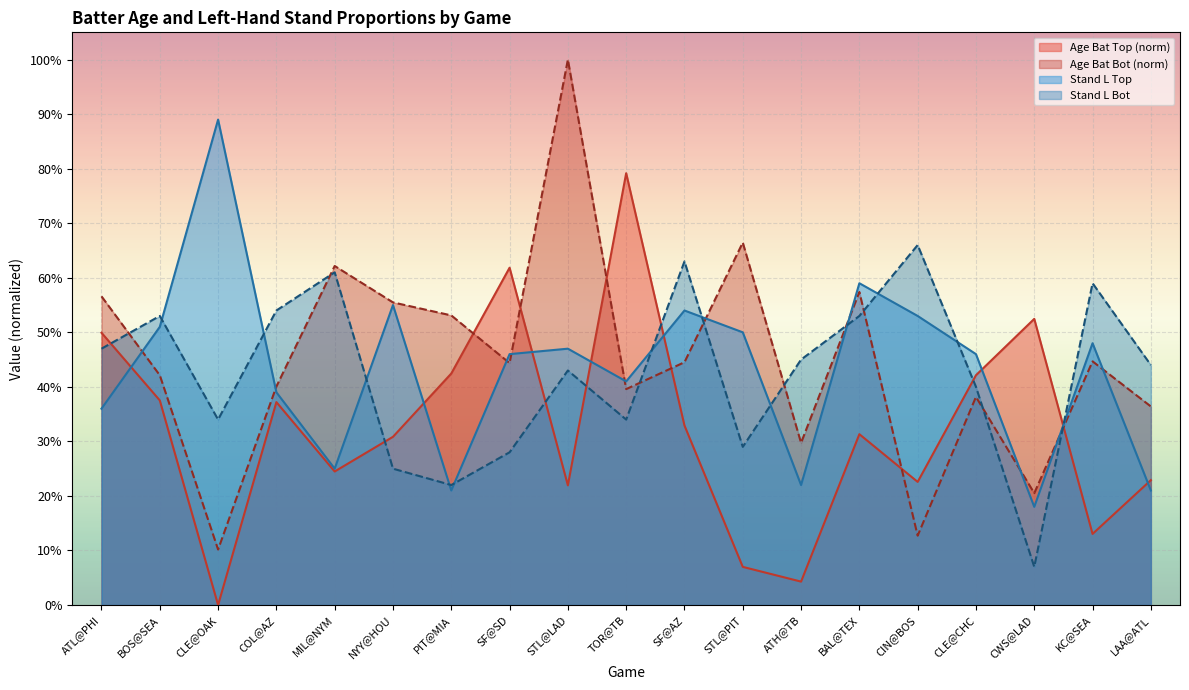

How many interior local peaks does the stand_L_top series have?

6